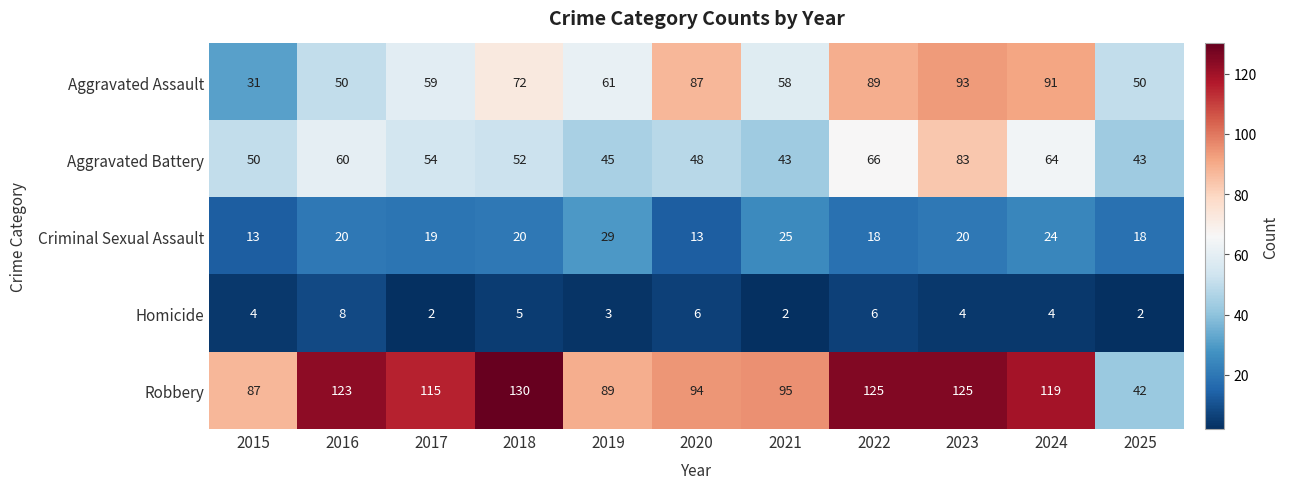

Between 2021 and 2024, which series saw the biggest shift?

Aggravated Assault